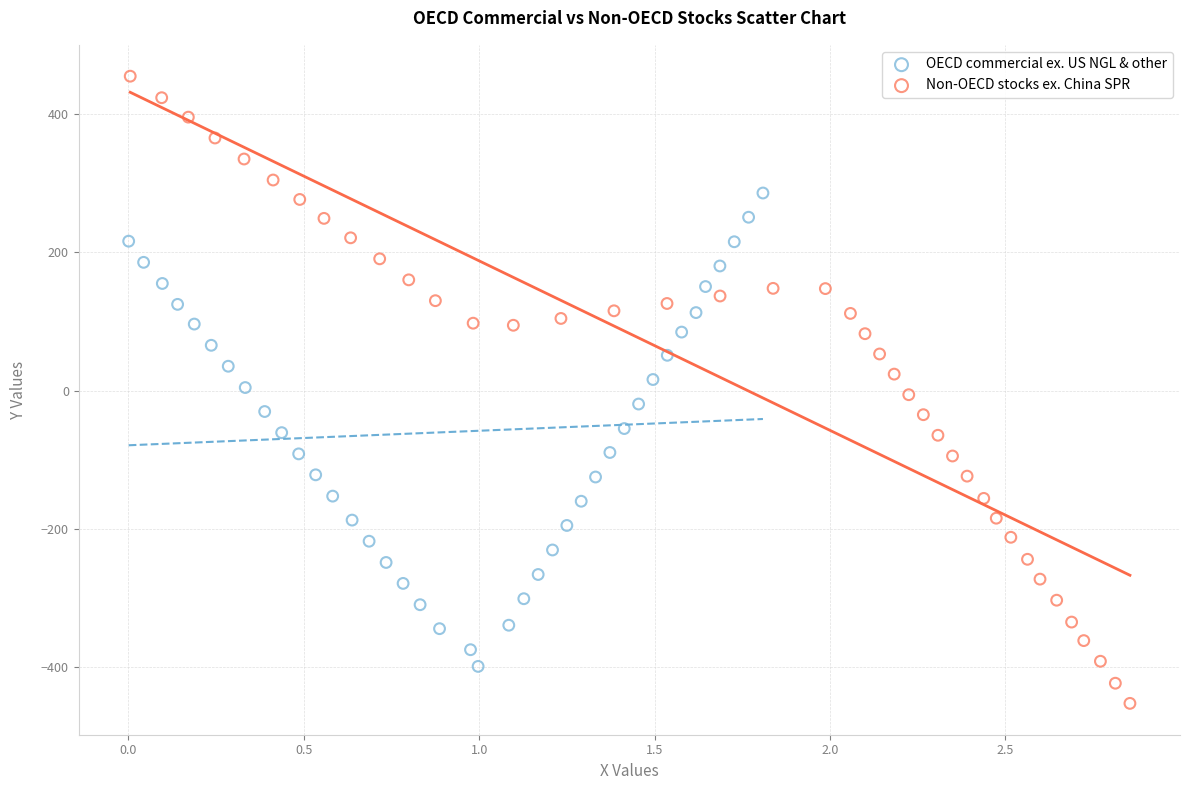

Which series reaches the maximum Y coordinate?

Non-OECD stocks ex. China SPR